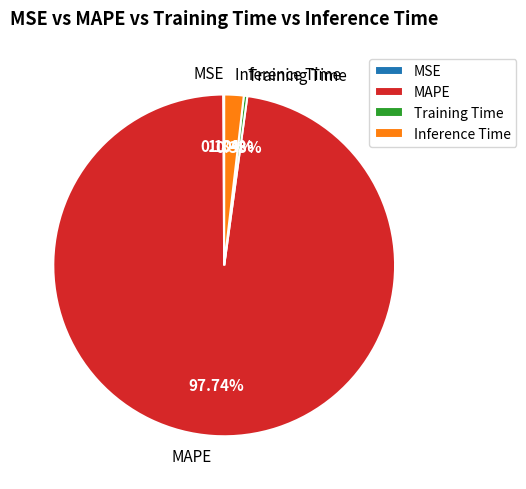

What is the largest slice in the pie chart?

MAPE